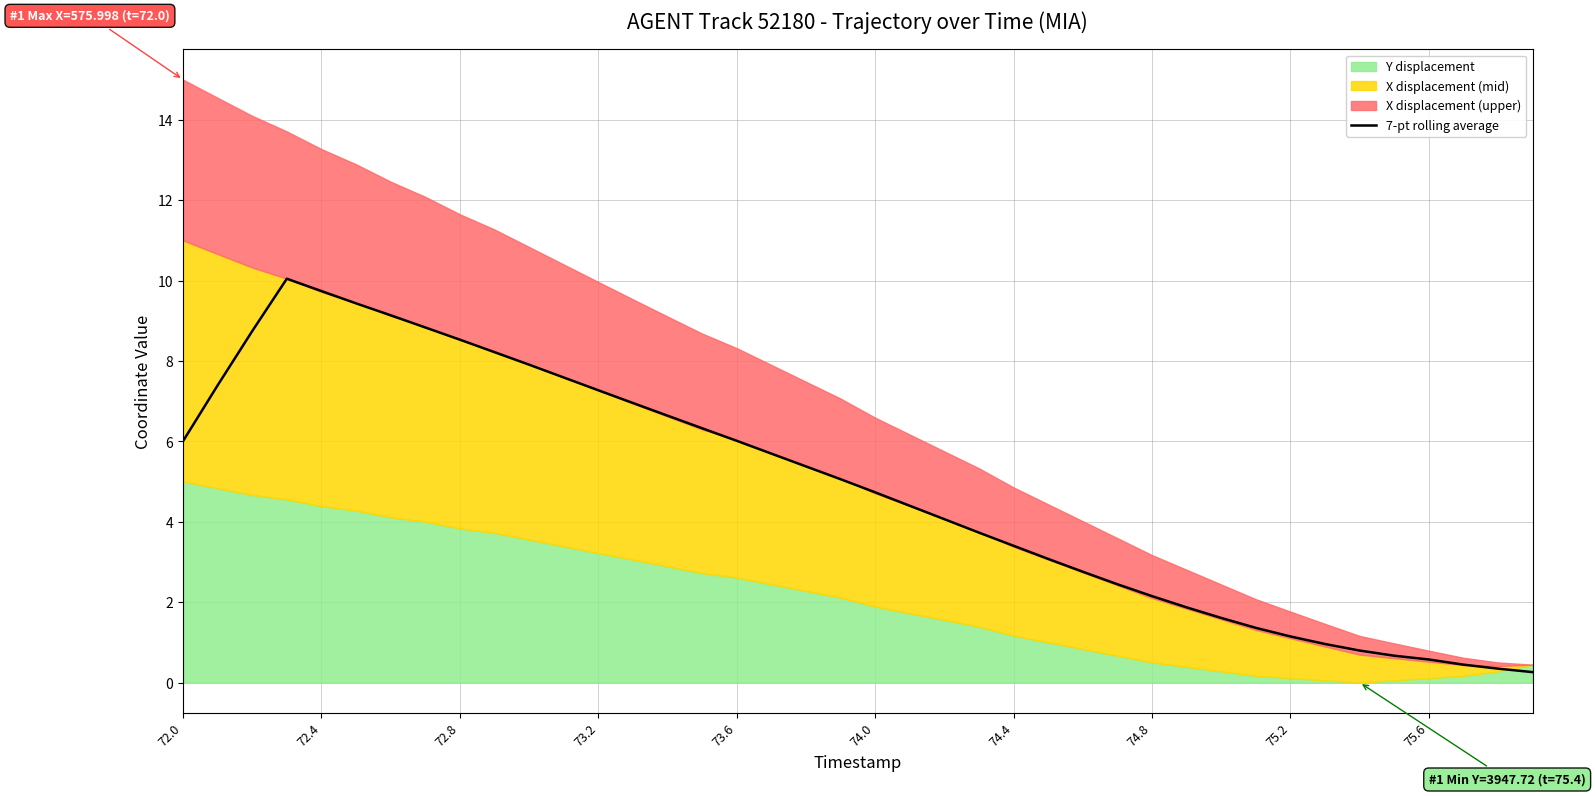

What is the sum of all values?

191.7